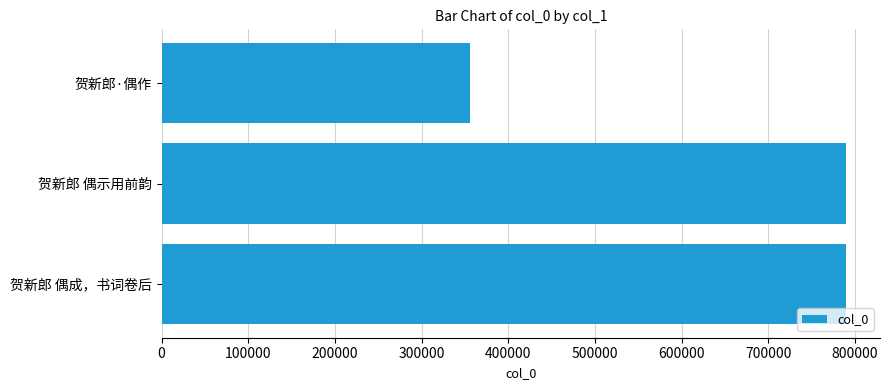

Which has a higher value, 贺新郎 偶成，书词卷后 or 贺新郎·偶作?

贺新郎 偶成，书词卷后